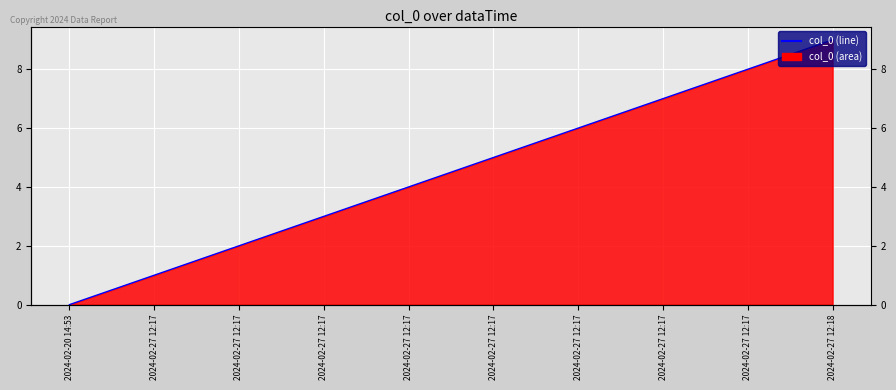

List the labels in order of value, largest first.

2024-02-27 12:18, 2024-02-27 12:17, 2024-02-27 12:17, 2024-02-27 12:17, 2024-02-27 12:17, 2024-02-27 12:17, 2024-02-27 12:17, 2024-02-27 12:17, 2024-02-27 12:17, 2024-02-20 14:53